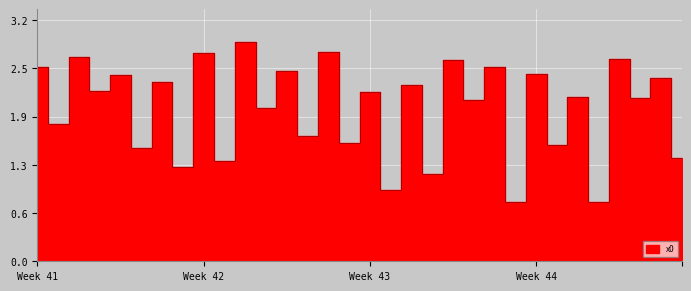

What is the difference between the maximum and minimum values?

2.1